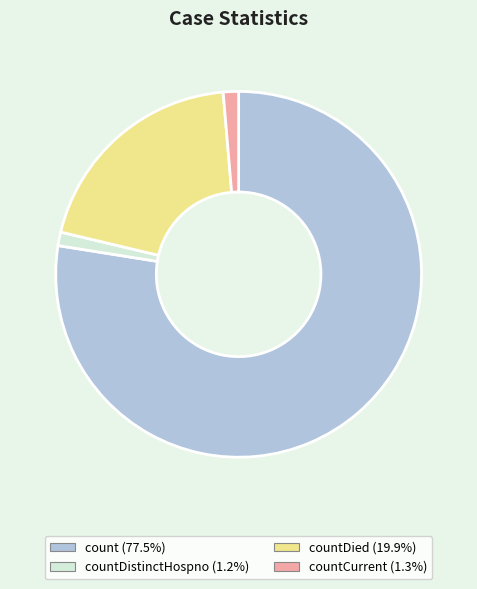

Does any single category account for the majority?

Yes